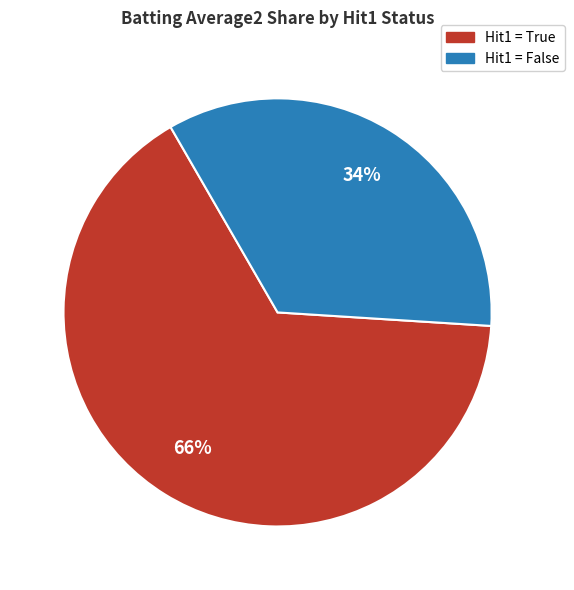

Is it true that Hit1 = False is 49% of the pie?

False